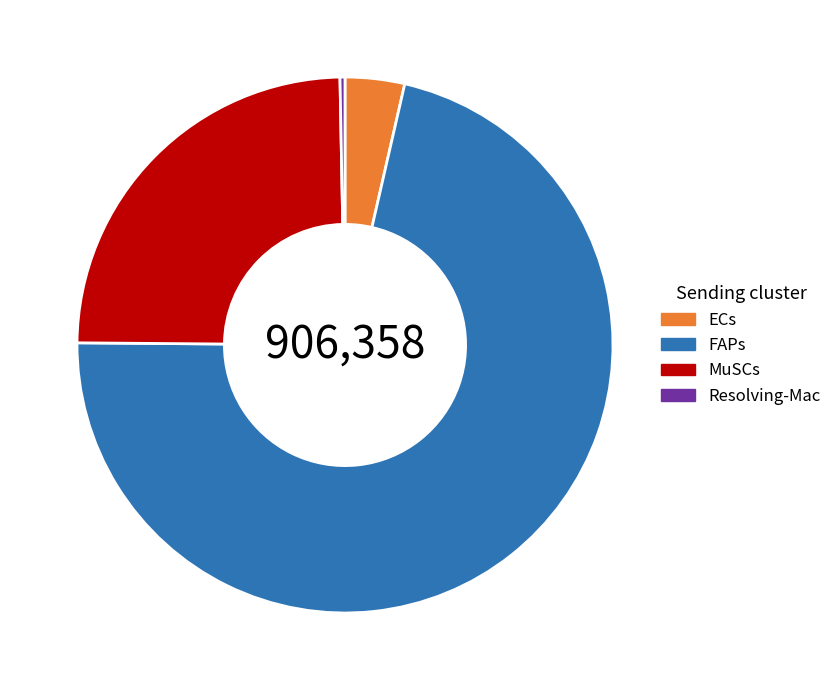

Rank the categories by value from highest to lowest.

FAPs, MuSCs, ECs, Resolving-Mac